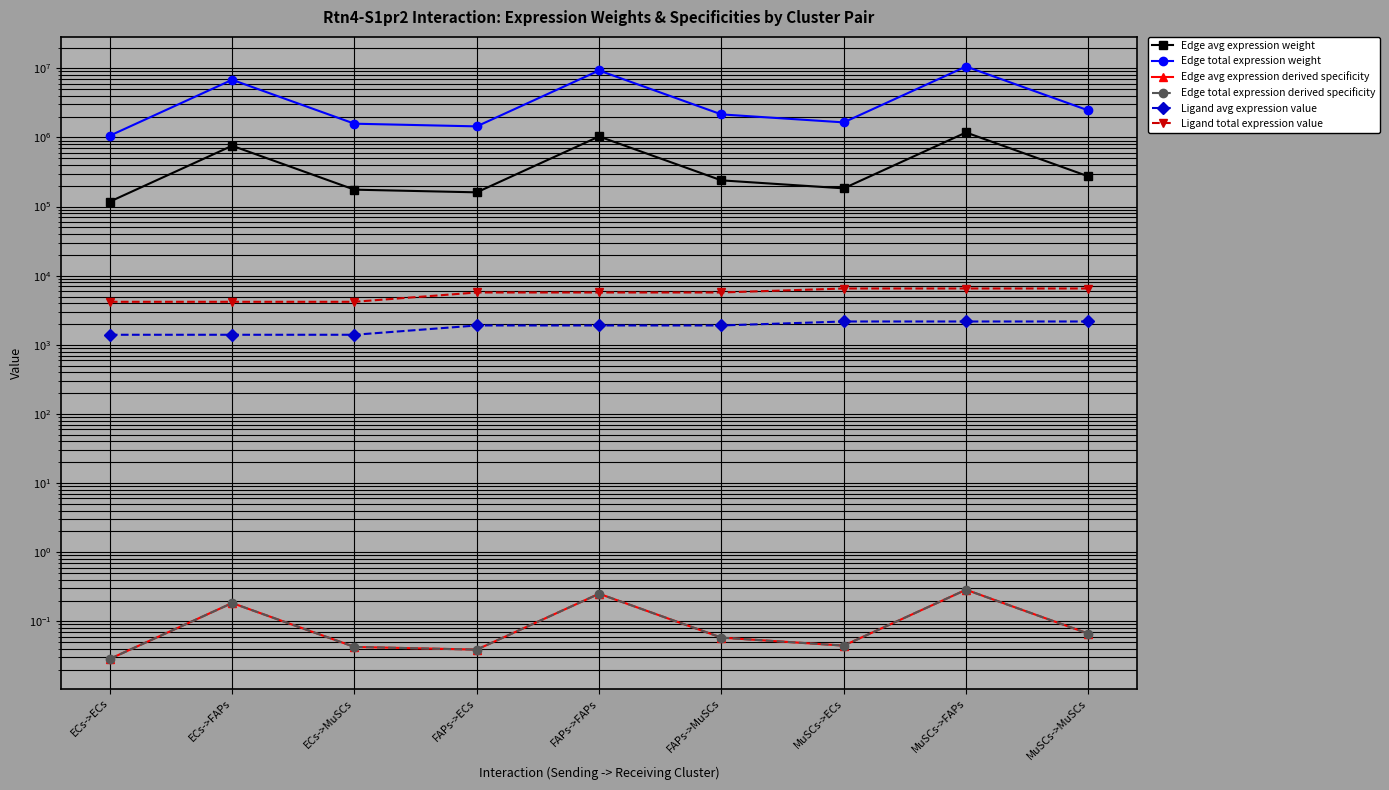

In Edge total expression weight, how many points are higher than both neighbors (excluding endpoints)?

3